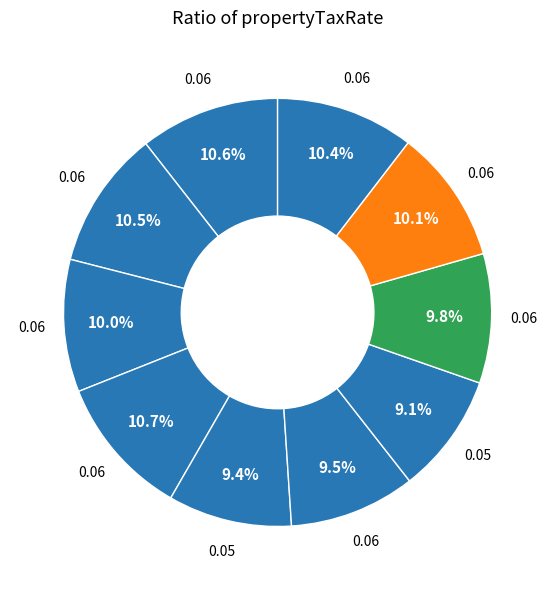

To the nearest percent, what is the average slice percentage?

10%